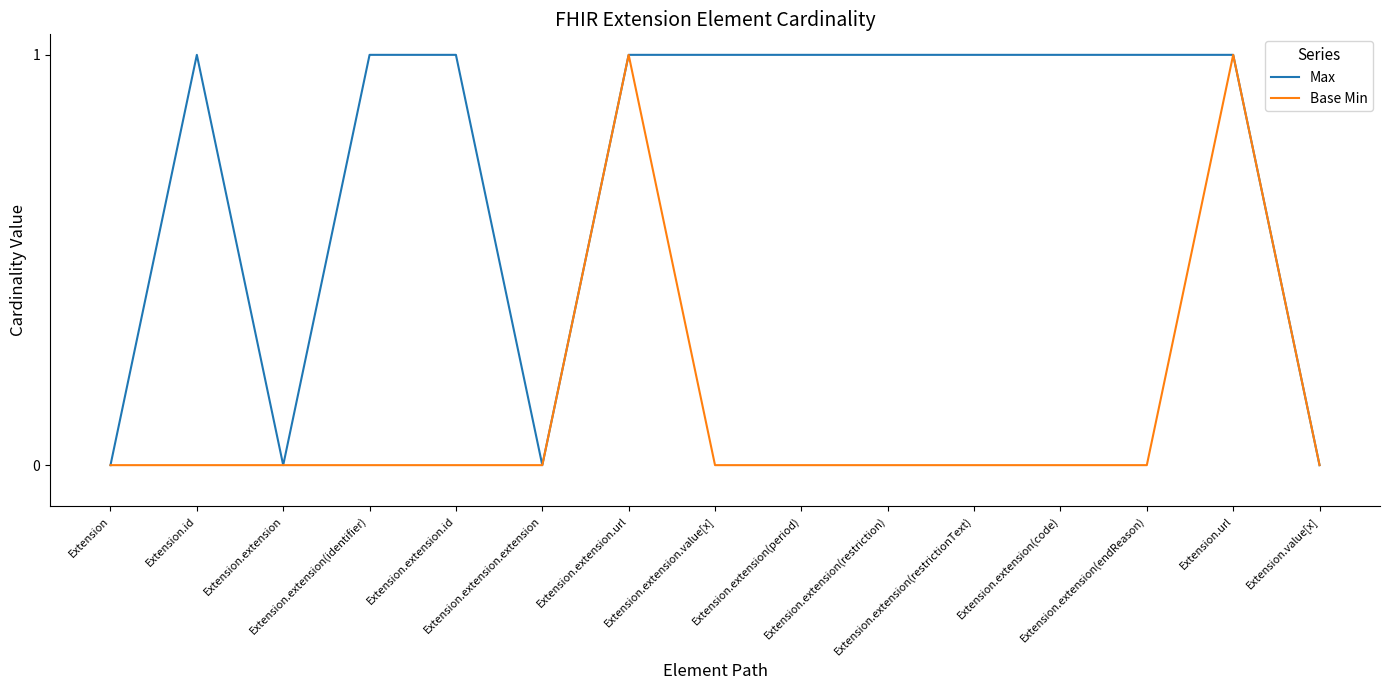

Rank the series by their average value, from lowest to highest.

Base Min, Max